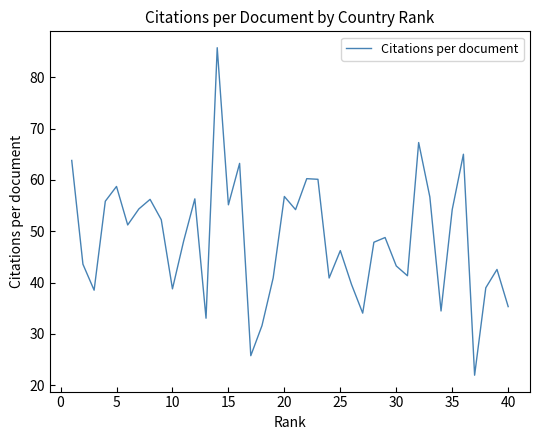

What is the difference between the maximum and minimum values?

63.8